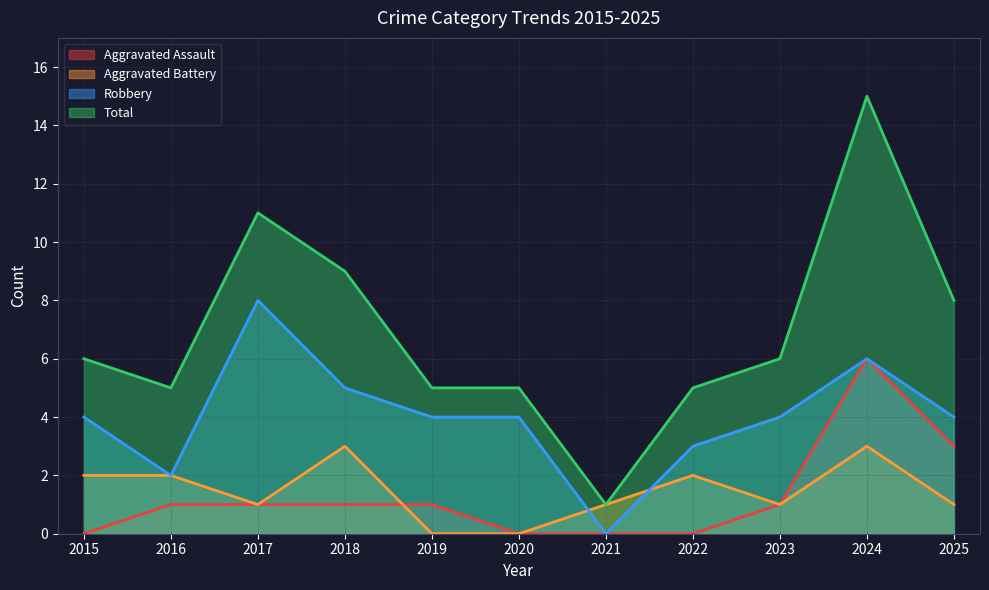

What is the difference between the Aggravated Battery values at 2016 and 2018?

1